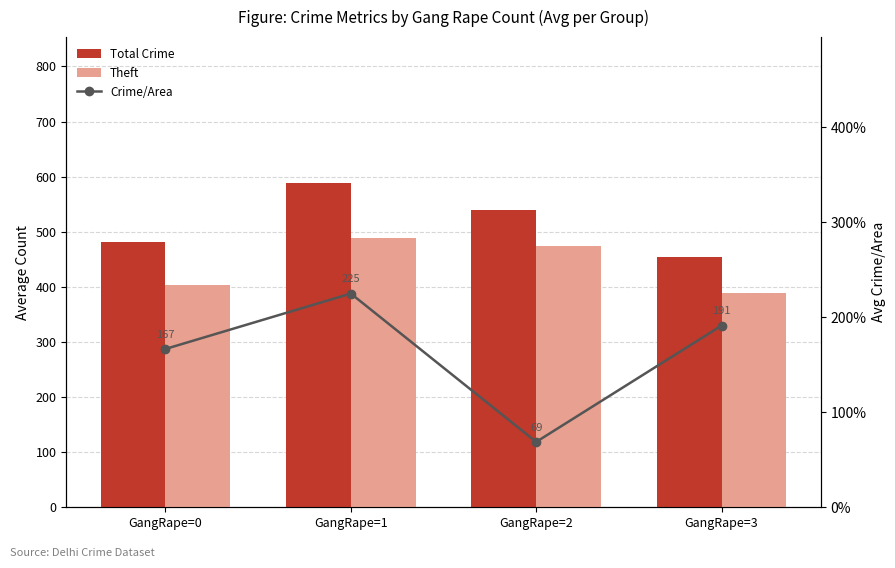

How many values in the Crime/Area series are below 191?

2